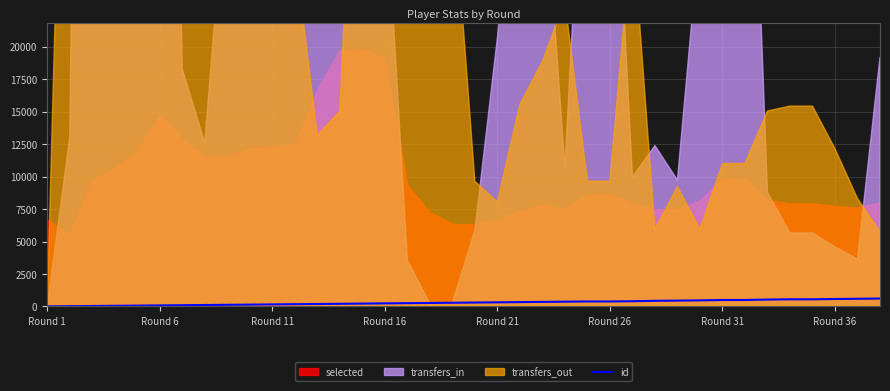

How many lines are shown in the chart?

1